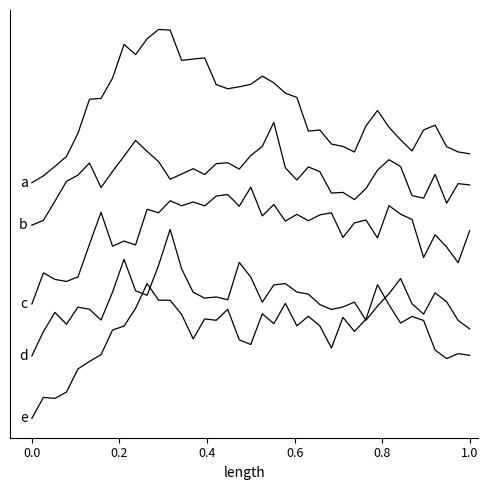

Does the chart display data point markers on the line(s)?

No